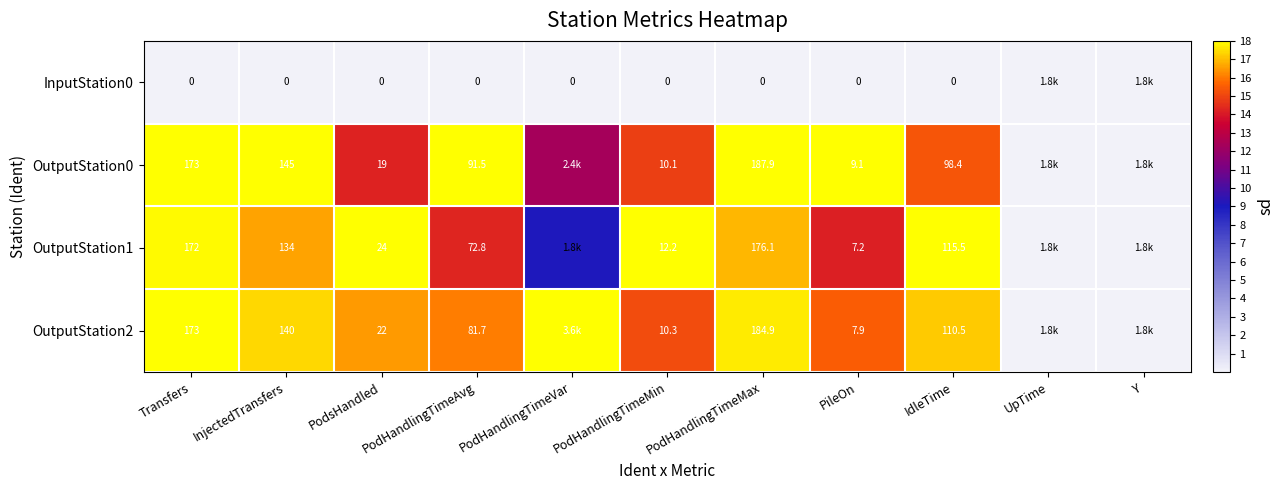

Is the value of OutputStation2 at PileOn greater than the value of OutputStation0 at PodHandlingTimeAvg?

No